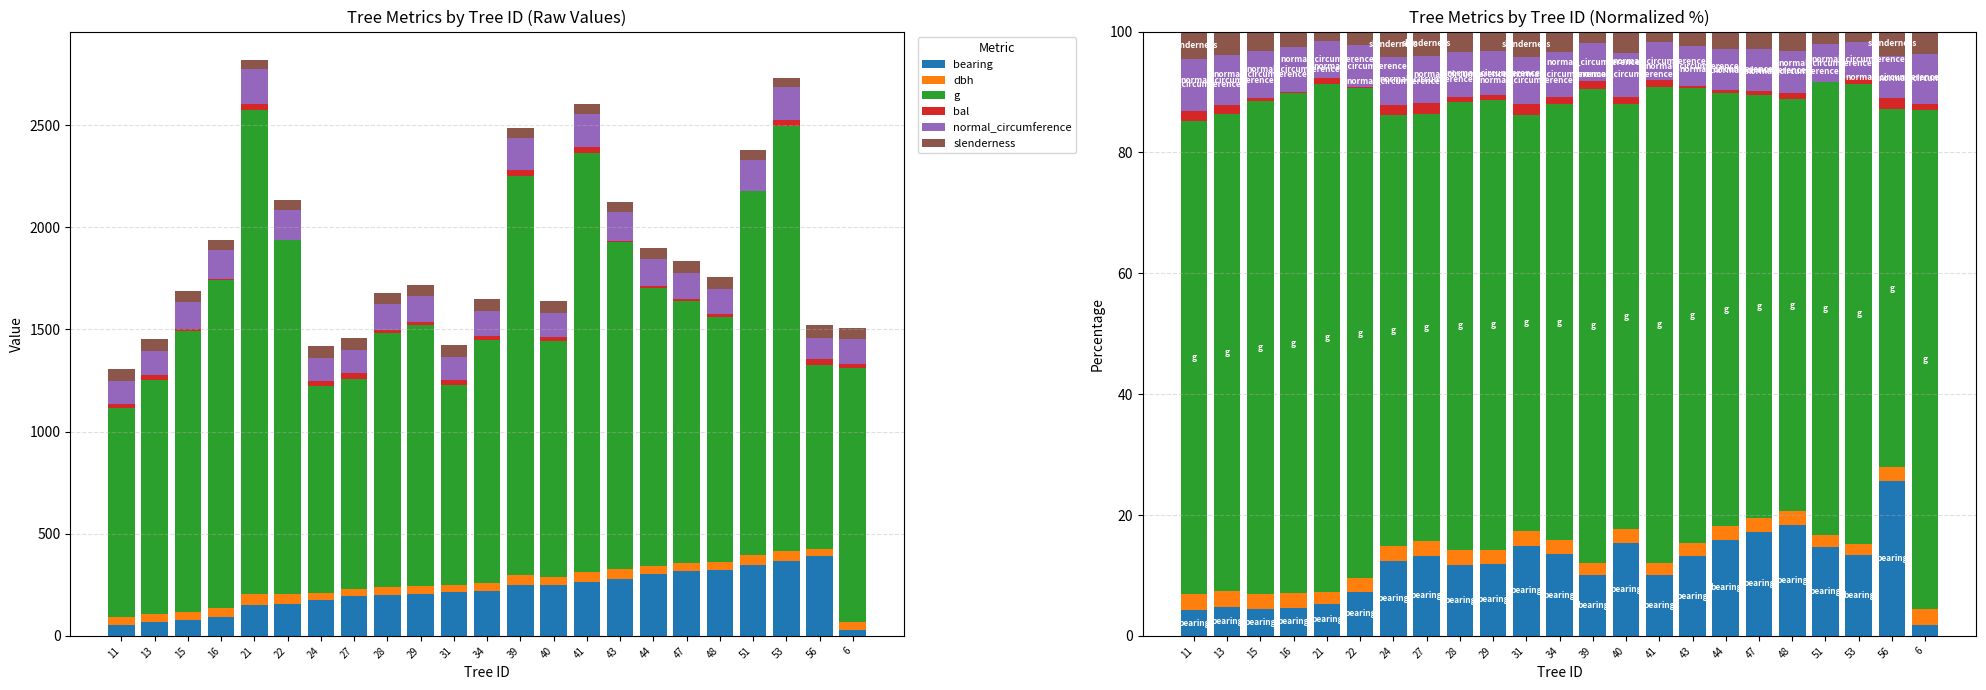

List the series in order of their peak value, lowest first.

bal, dbh, slenderness, normal_circumference, bearing, g